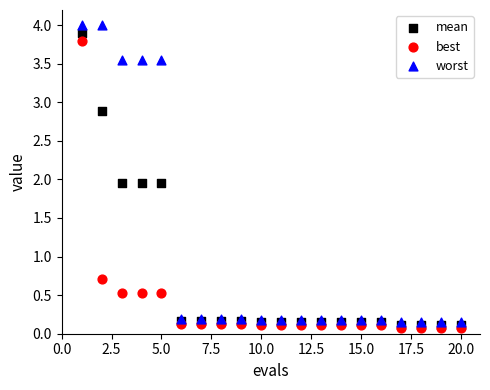

Which series contains the highest Y value?

worst